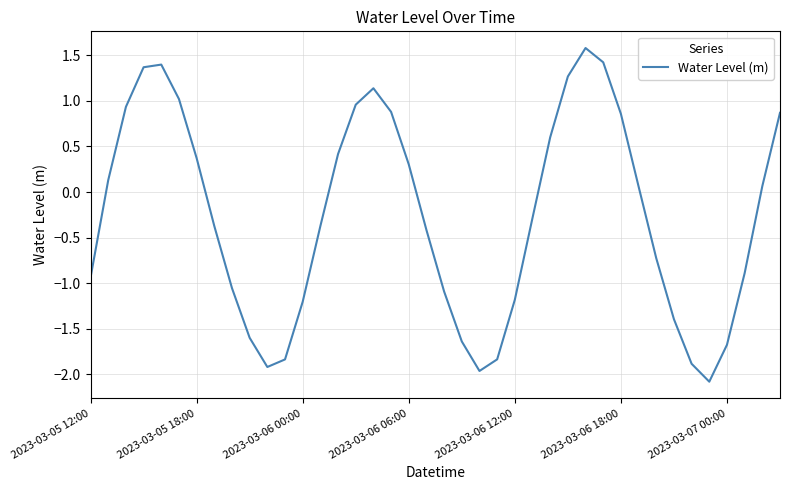

What is the greatest value displayed?

1.6